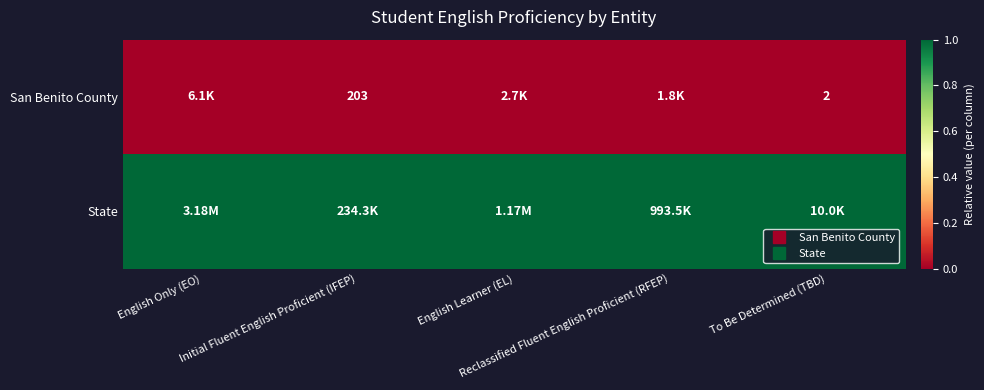

The State series shows 1 at Initial Fluent English Proficient (IFEP). True or false?

False